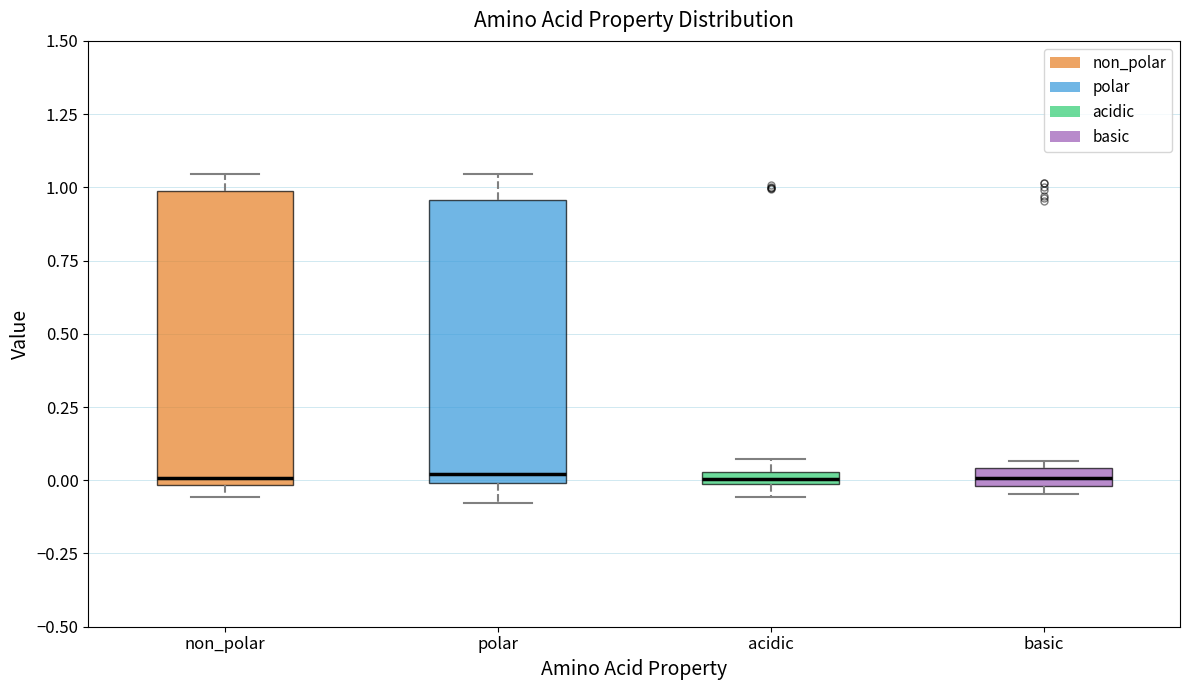

Where does the lower whisker of the box for polar end on the y-axis? The values are not printed on the chart, so give them approximately, as read against the axis.

-0.10